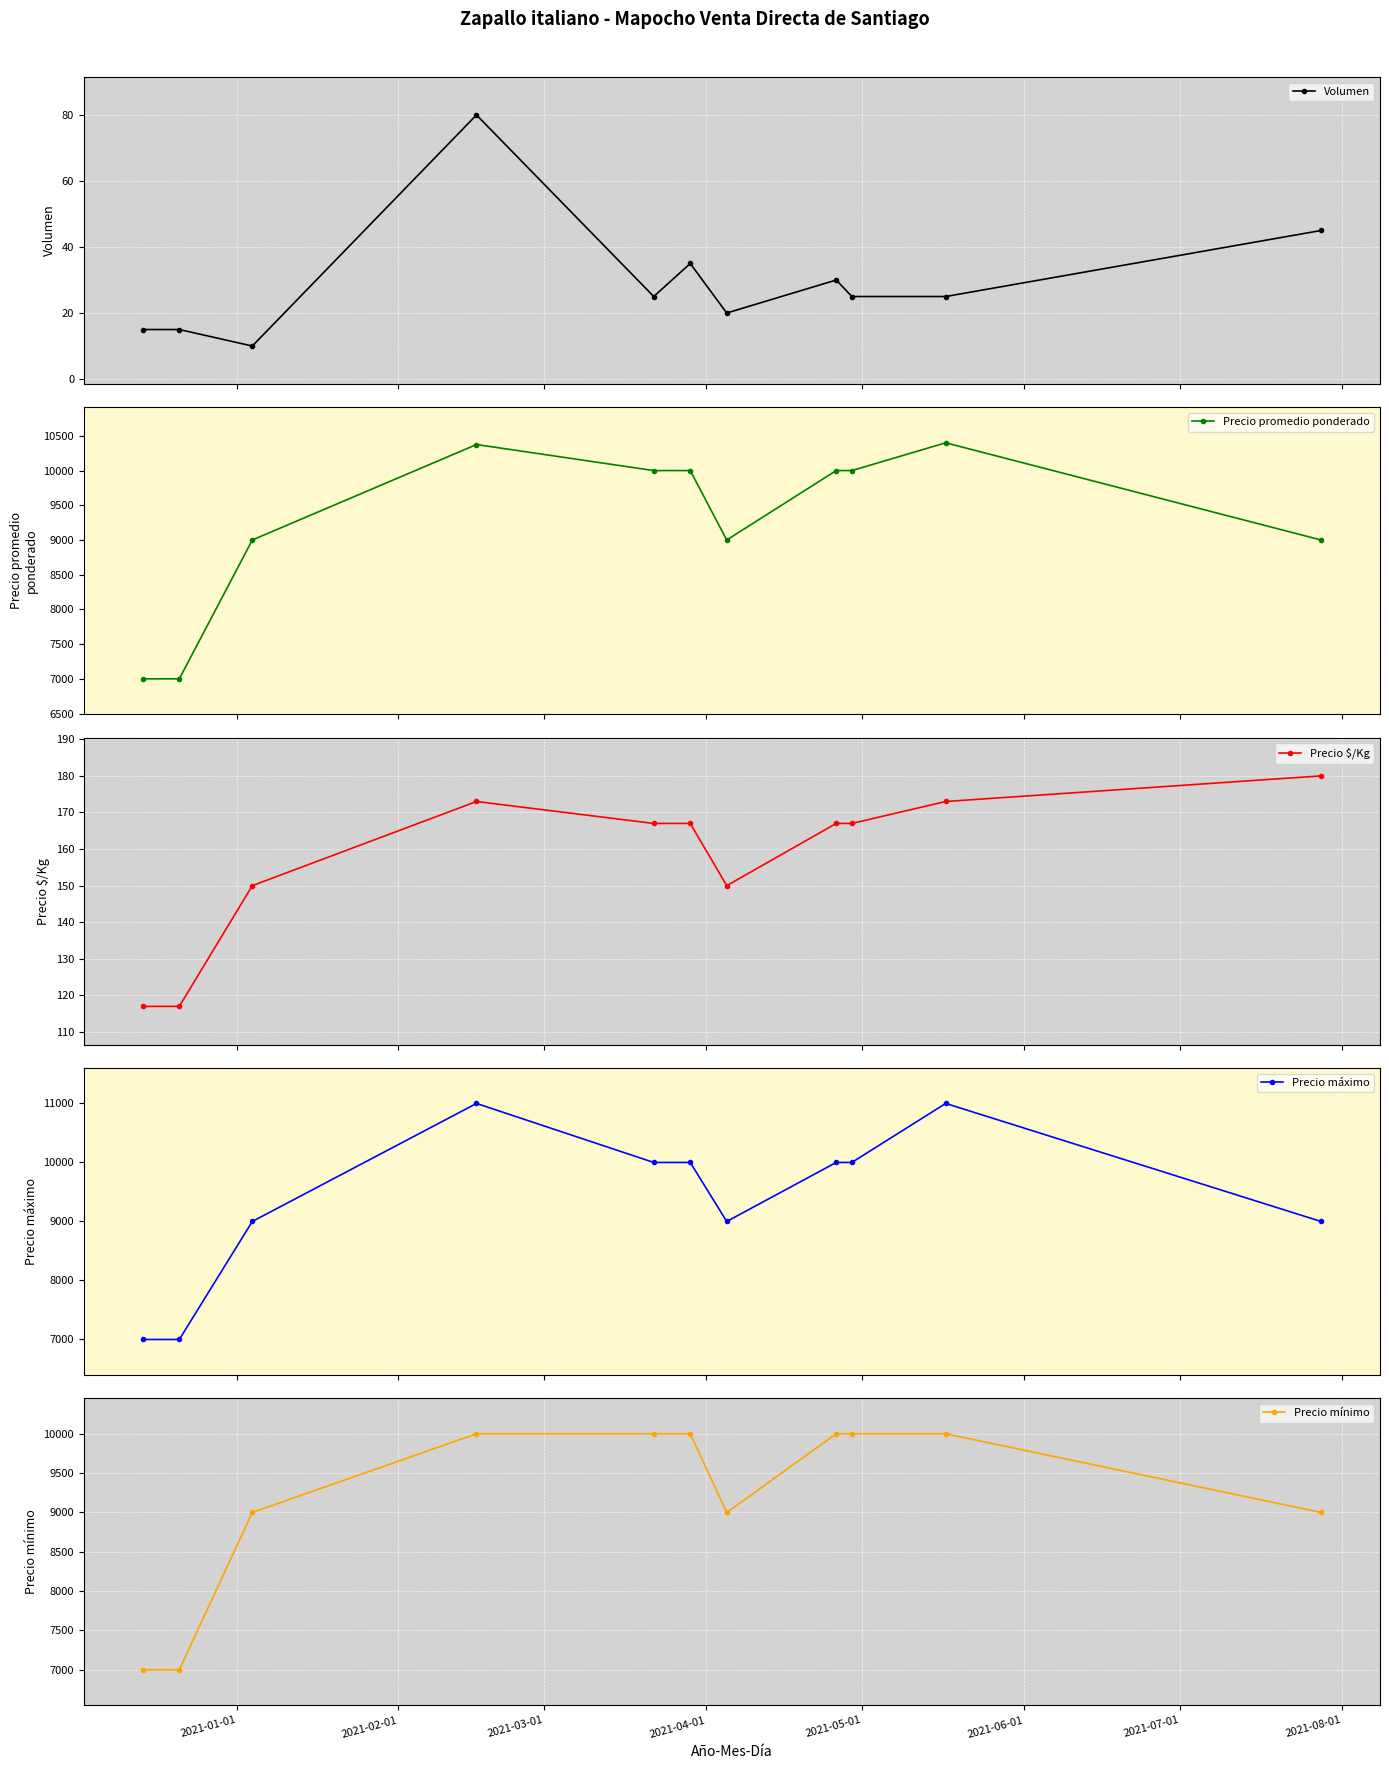

Reading left to right, what are all the values shown in this chart?

Volumen: 15	15	10	80	25	35	20	30	25	25	45
Precio promedio ponderado: 7000	7000	9000	10375	10000	10000	9000	10000	10000	10400	9000
Precio $/Kg: 117	117	150	173	167	167	150	167	167	173	180
Precio máximo: 7000	7000	9000	11000	10000	10000	9000	10000	10000	11000	9000
Precio mínimo: 7000	7000	9000	10000	10000	10000	9000	10000	10000	10000	9000